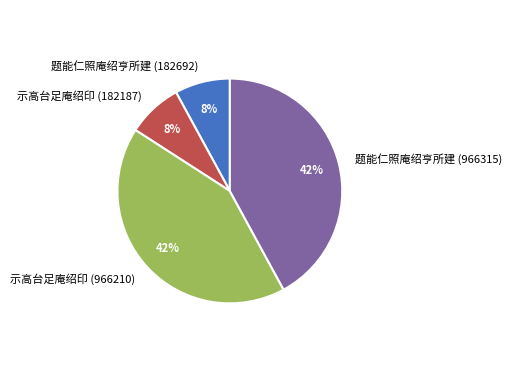

Is there any slice that represents more than half of the pie?

No